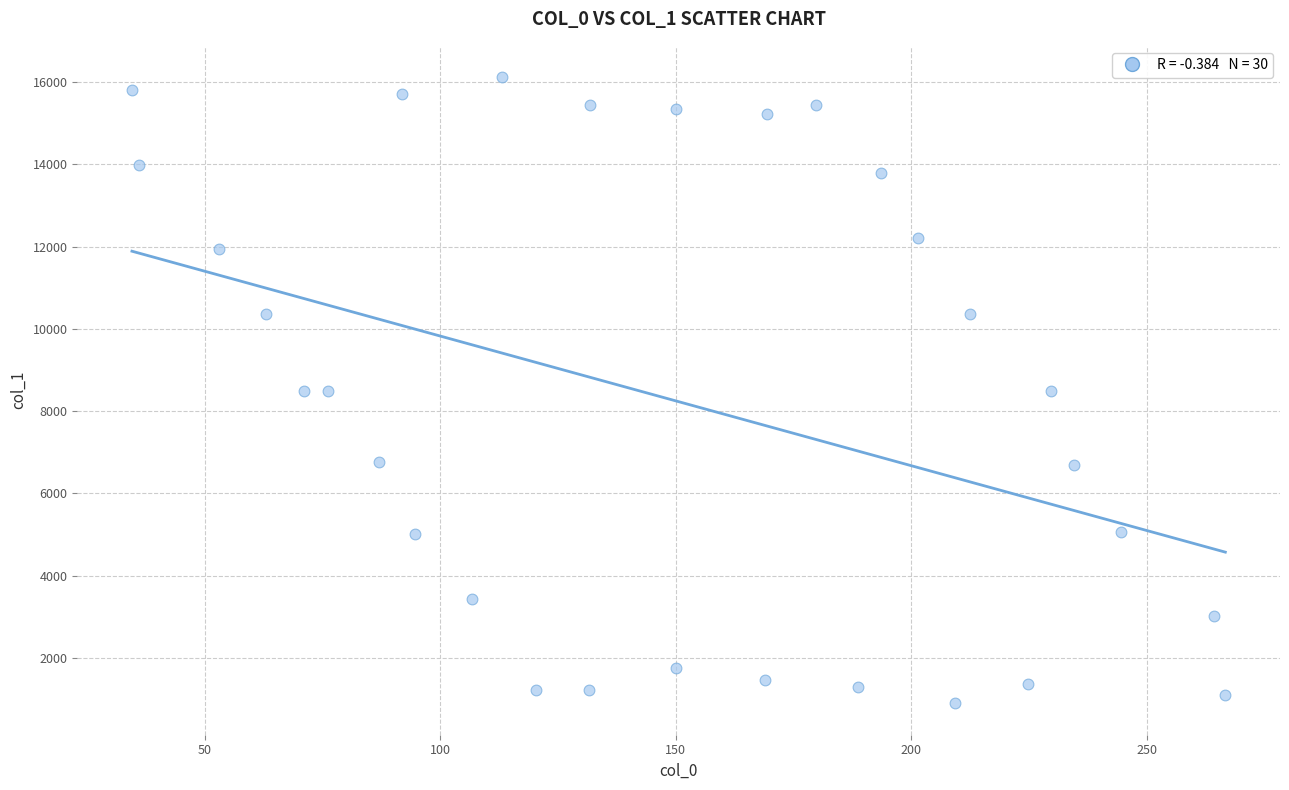

What is the range of X values (max minus min)?

232.2